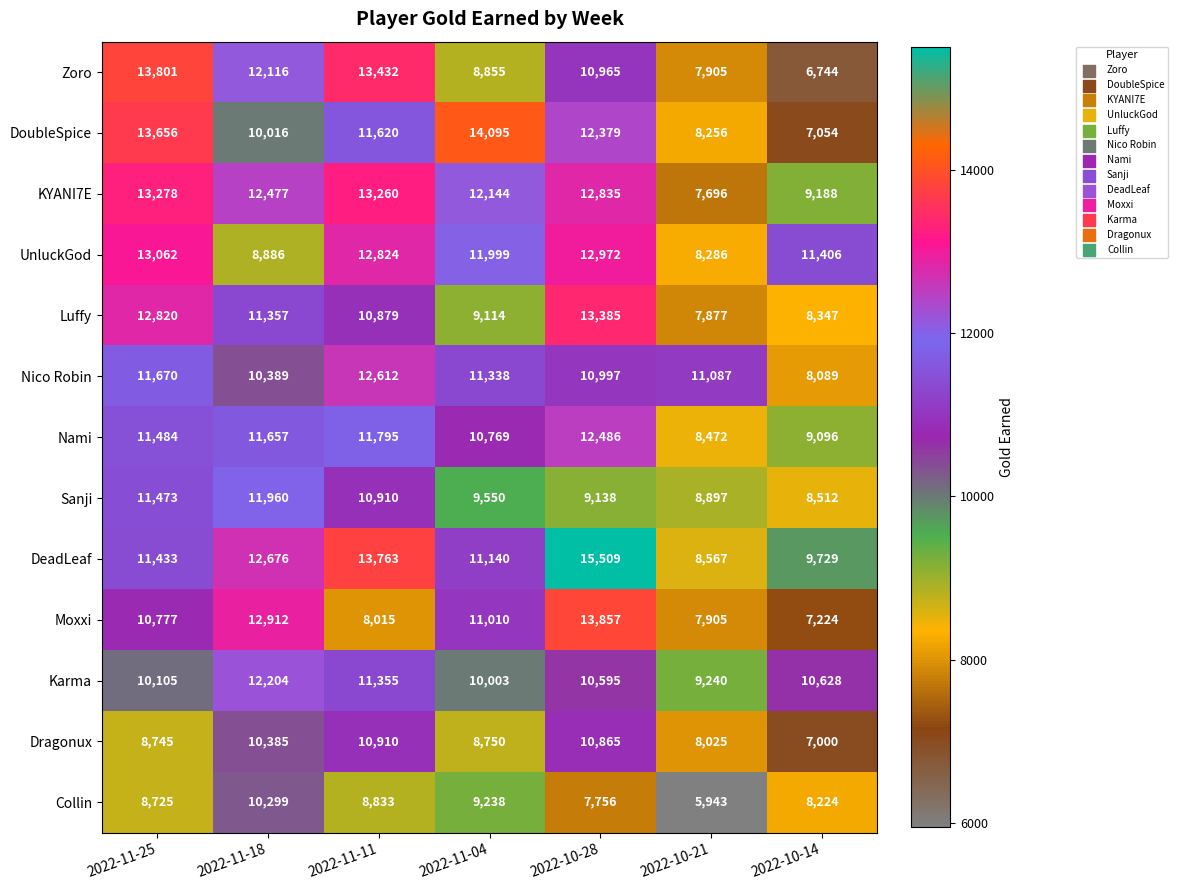

True or false: Luffy has a value of 10879 at 2022-11-11.

True